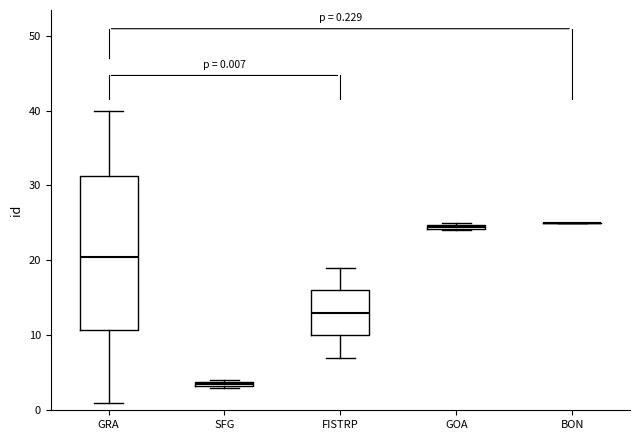

Comparing the boxes themselves (not the whiskers), which one is the tallest?

GRA